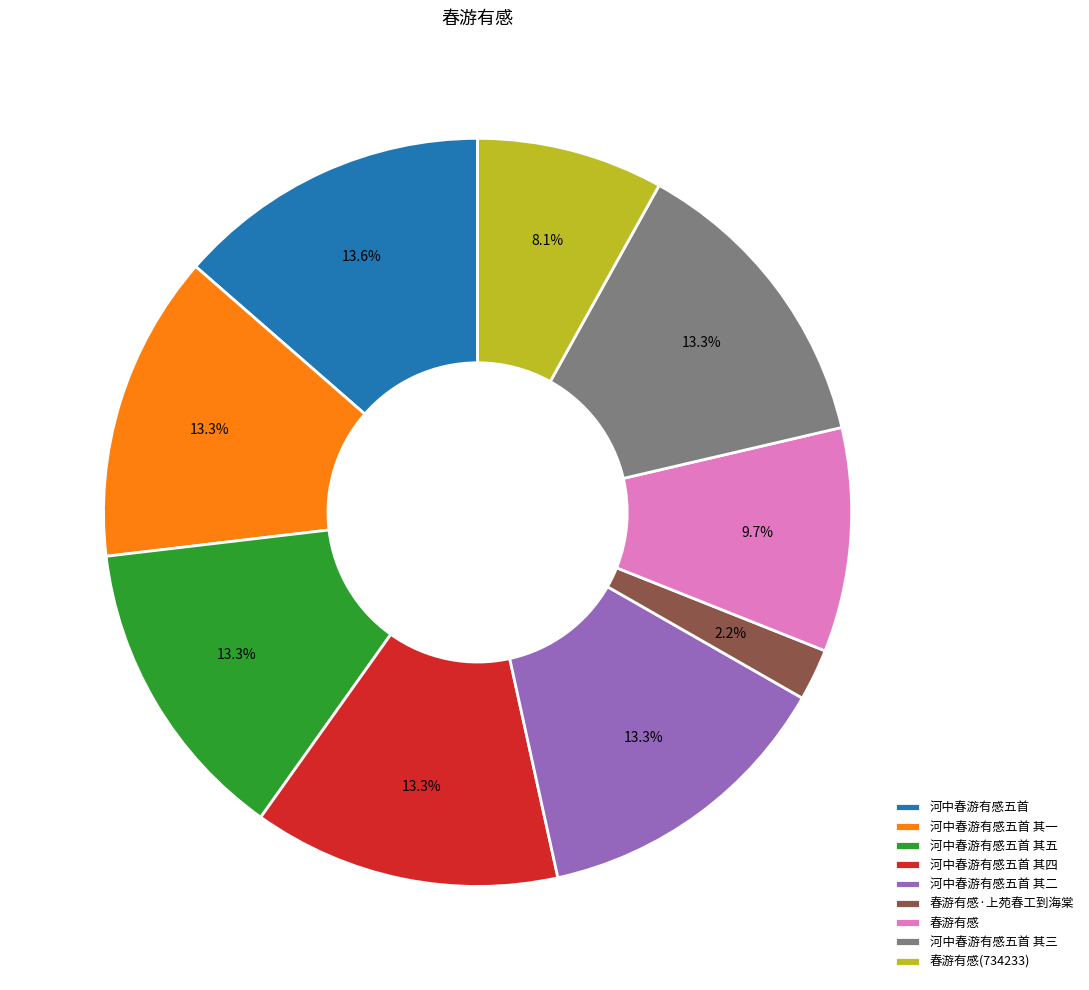

What percentage do 河中春游有感五首 其一 and 河中春游有感五首 其五 together represent?

26.6%